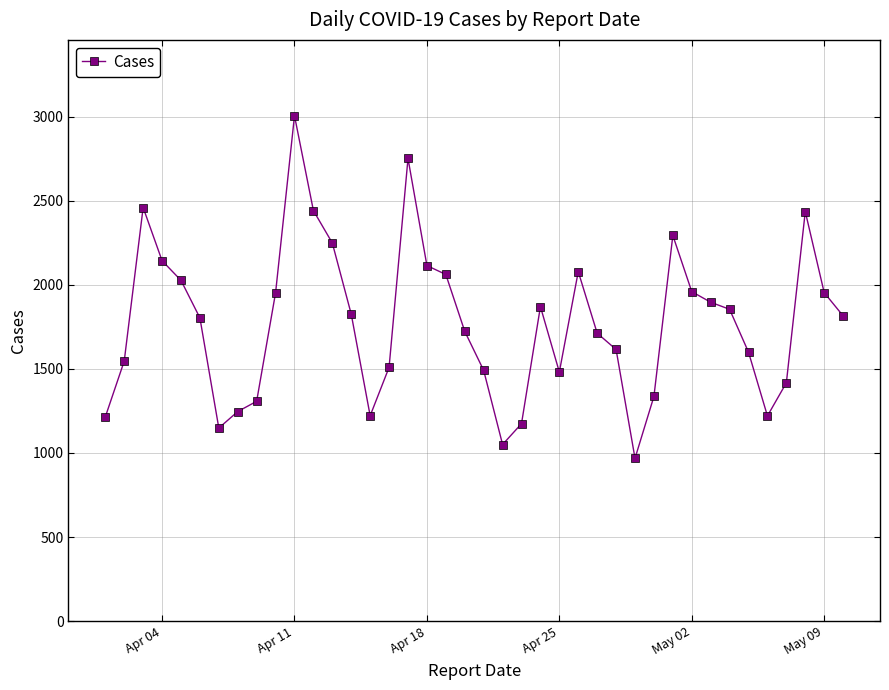

True or false: the data has more than 2 interior local peaks.

True